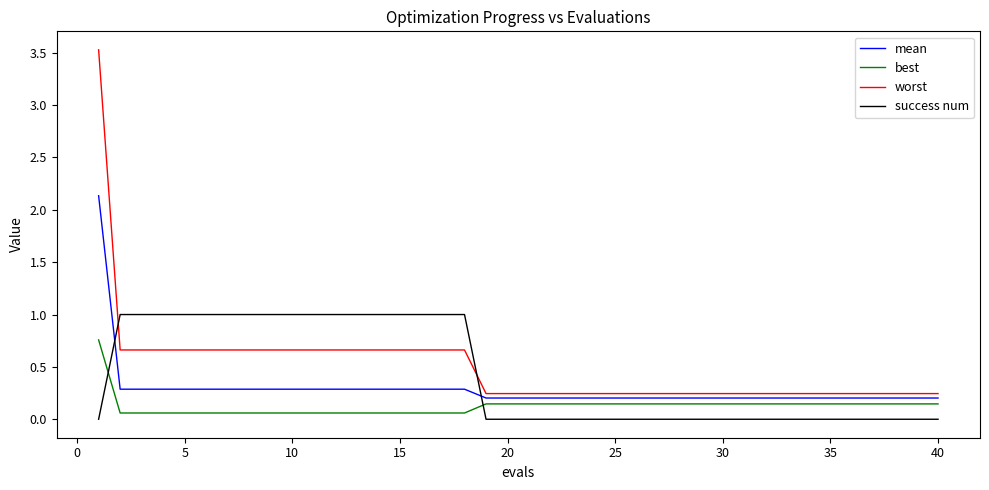

Which series has the largest range (max minus min)?

worst